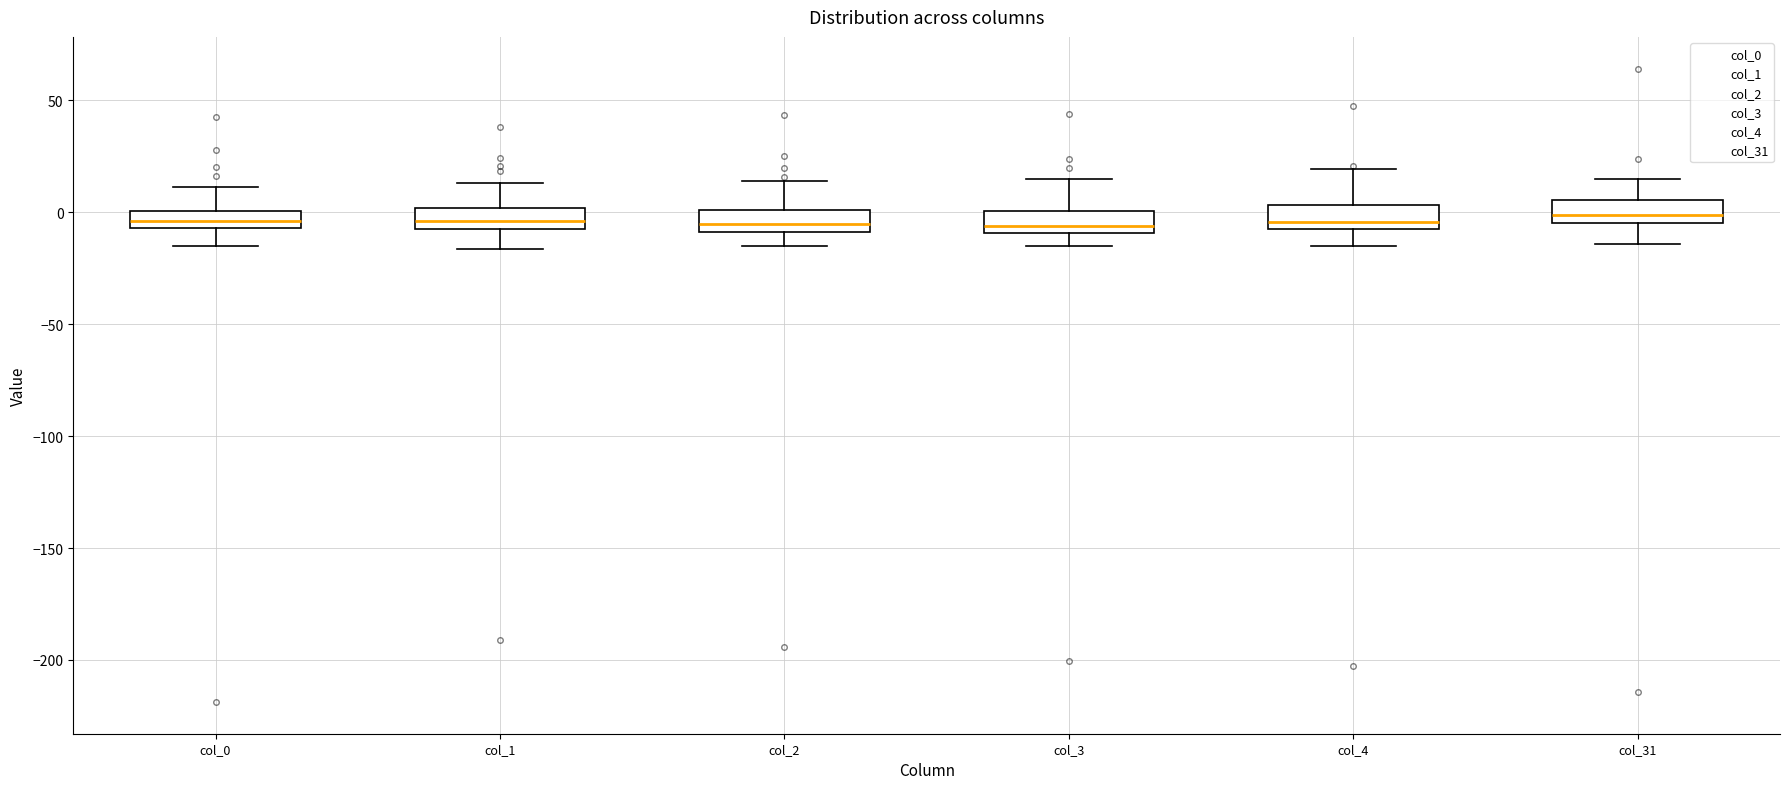

Where is the upper edge of the box for col_2 on the y-axis? The values are not printed on the chart, so give them approximately, as read against the axis.

0